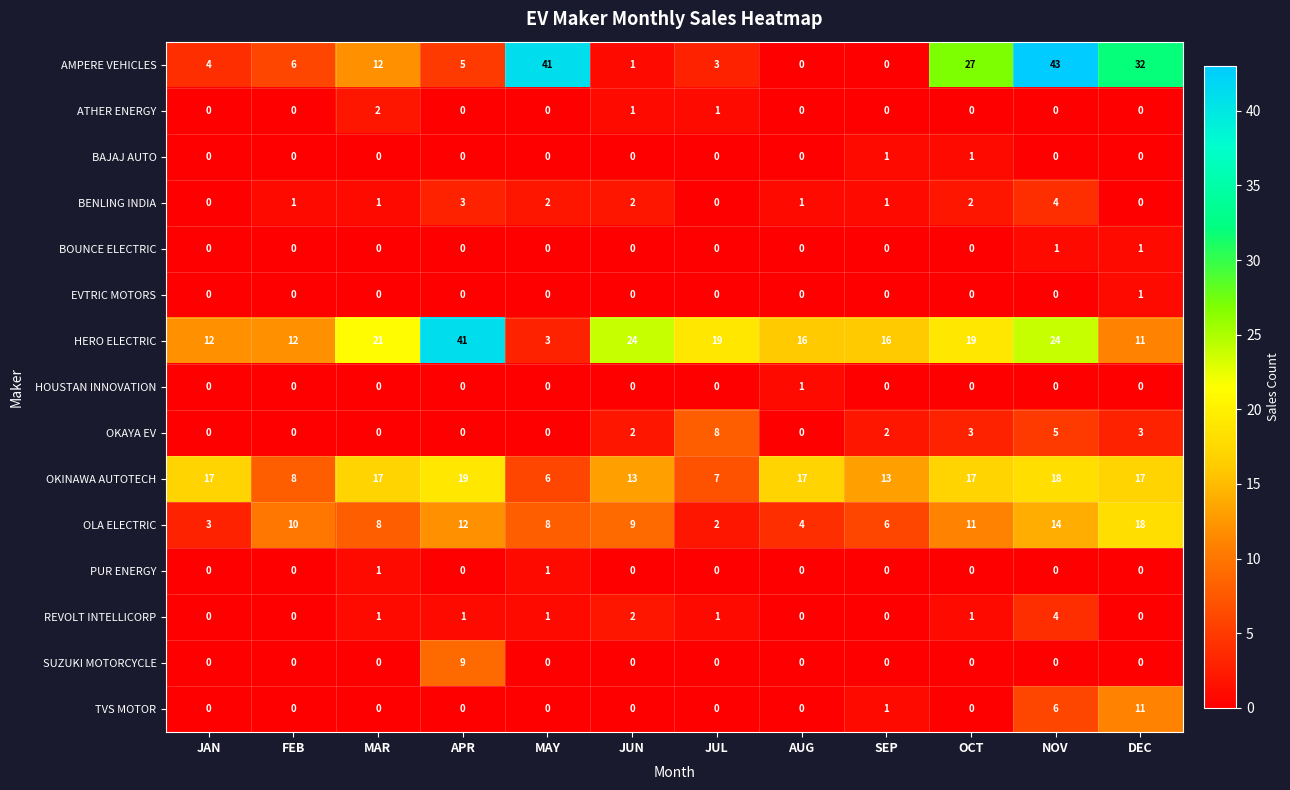

What is the difference between the maximum and minimum values in the OLA ELECTRIC series?

16